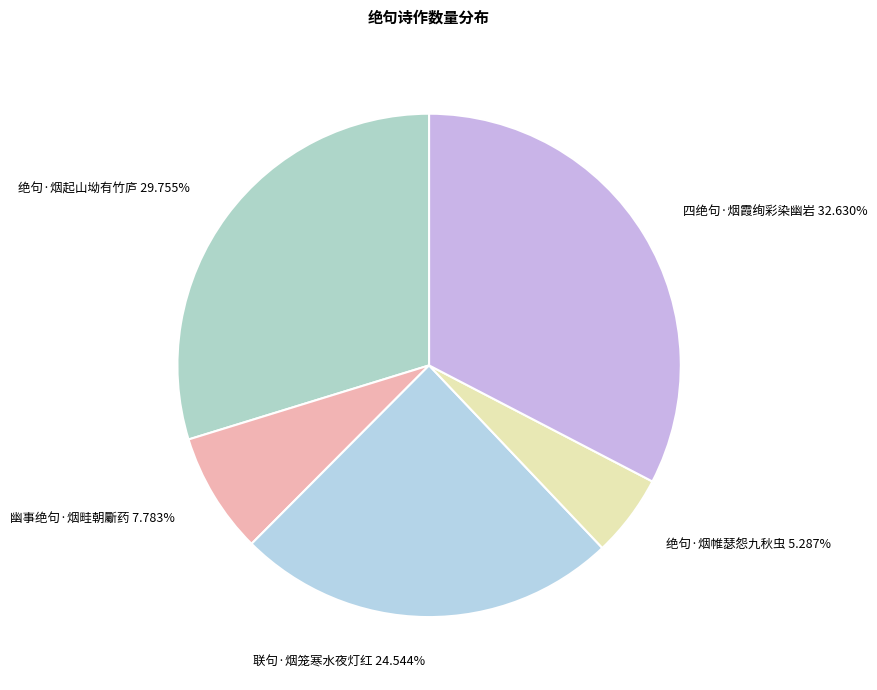

Approximately how many times larger is the value at 绝句·烟起山坳有竹庐 compared to 绝句·烟帷瑟怨九秋虫?

5.6